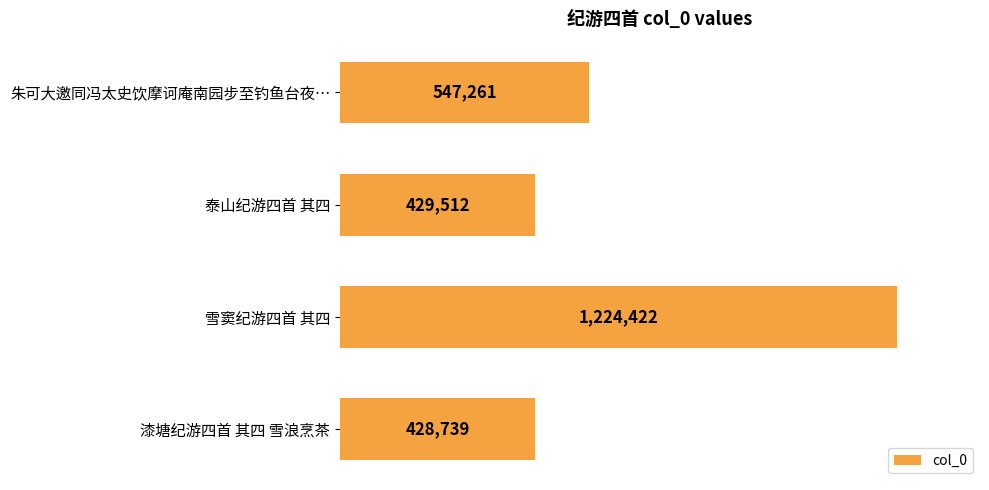

Does the chart contain any negative values?

No